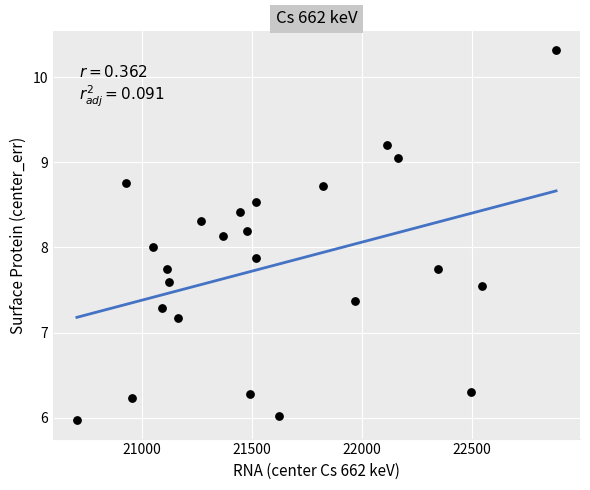

What is the range of X values (max minus min)?

2179.6